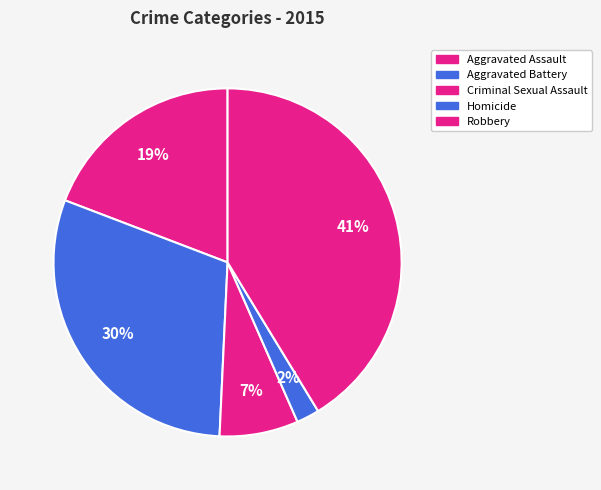

To the nearest percent, what is the combined percentage of Aggravated Battery and Homicide?

32%